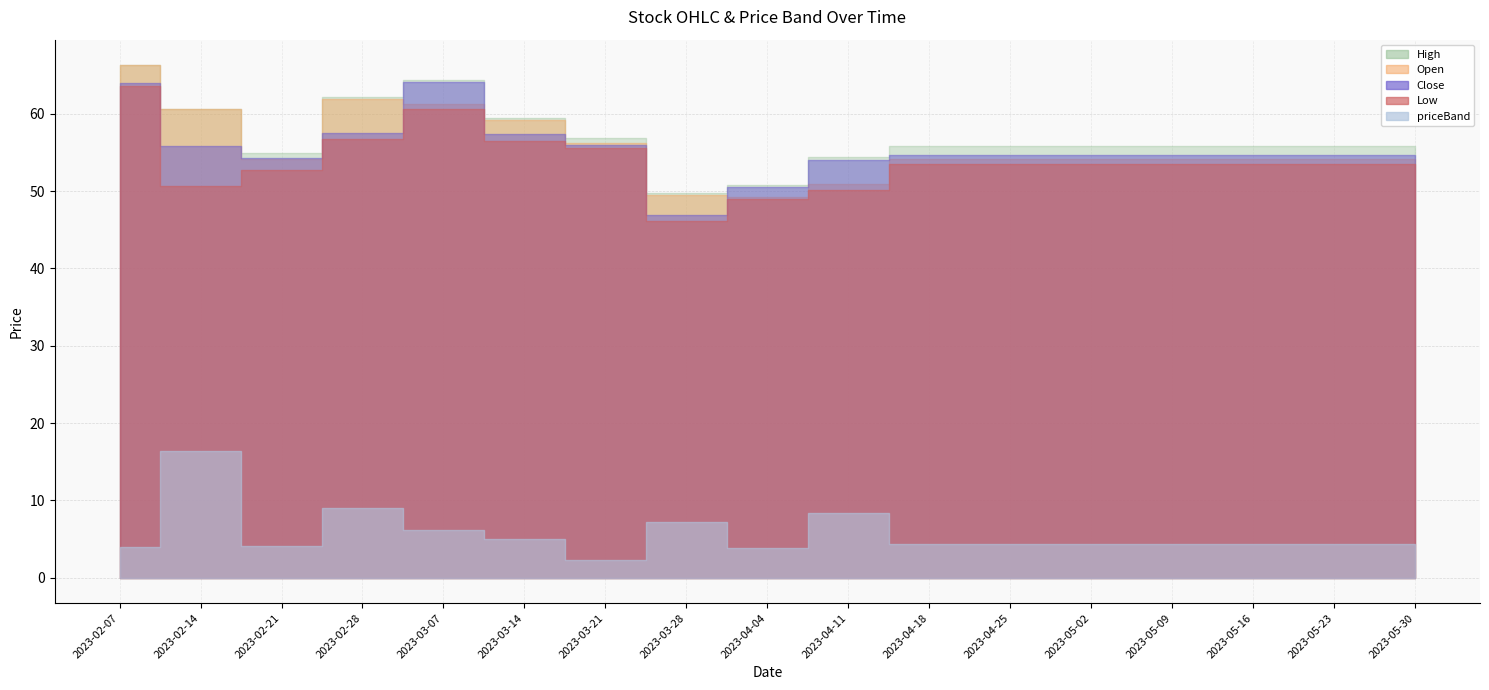

True or false: Low has a value of 18.2 at 2023-05-02.

False